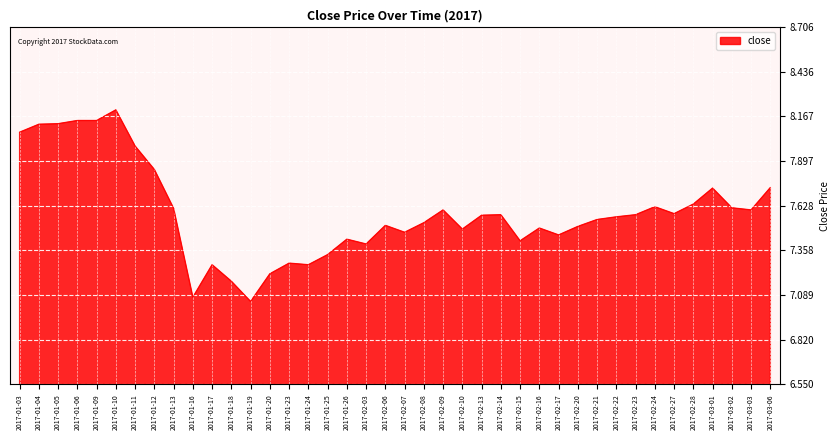

Does the chart have visible grid lines?

Yes